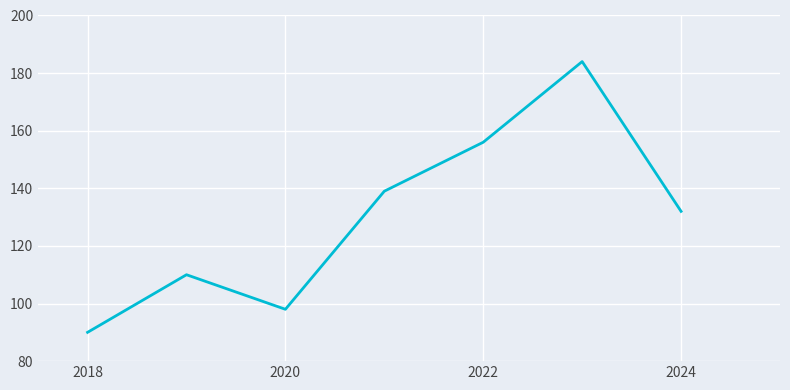

How many interior local peaks (higher than both neighbors) does the data have?

2